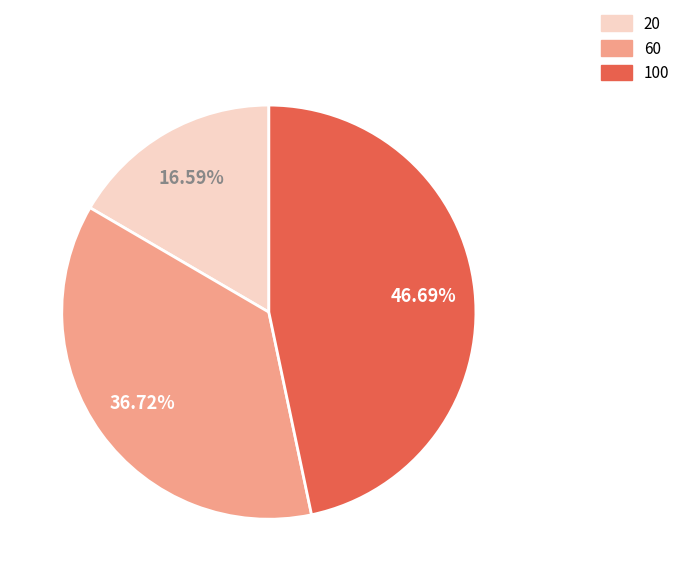

True or false: 100 accounts for 38% of the total.

False